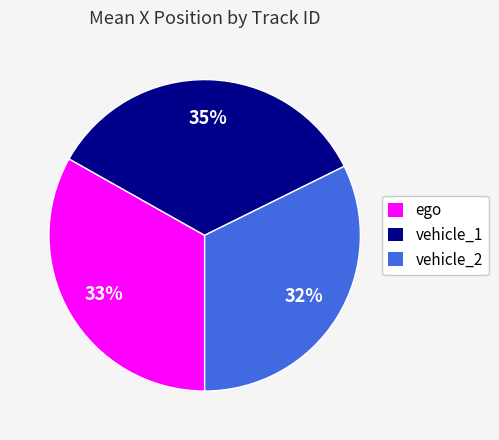

Combined, do ego and vehicle_1 account for over 50%?

Yes